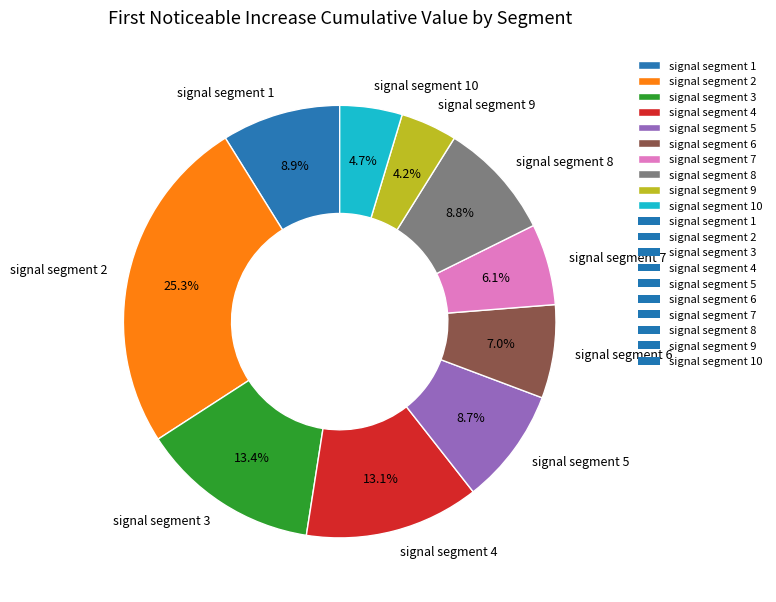

To the nearest percent, what percentage of the pie is signal segment 1?

9%